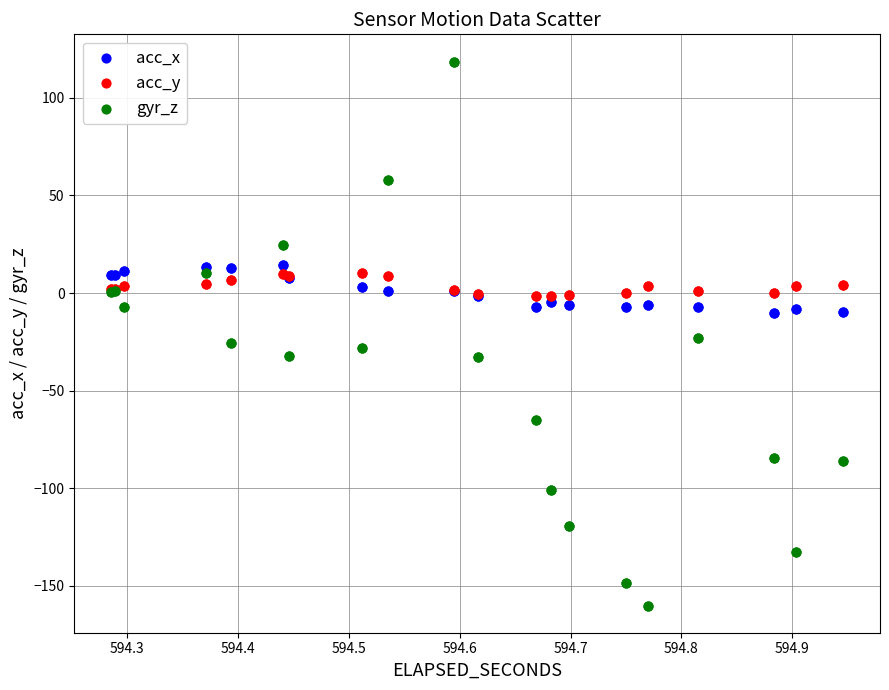

Which series reaches the maximum Y coordinate?

gyr_z